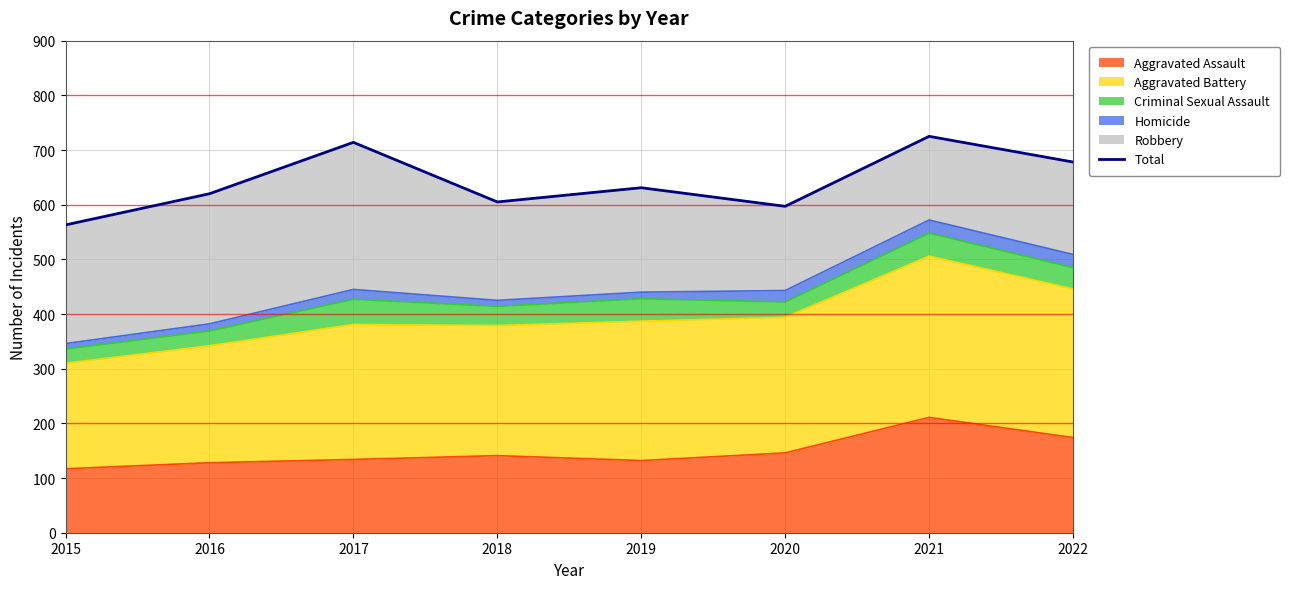

The value at 2015 is 887. True or false?

False